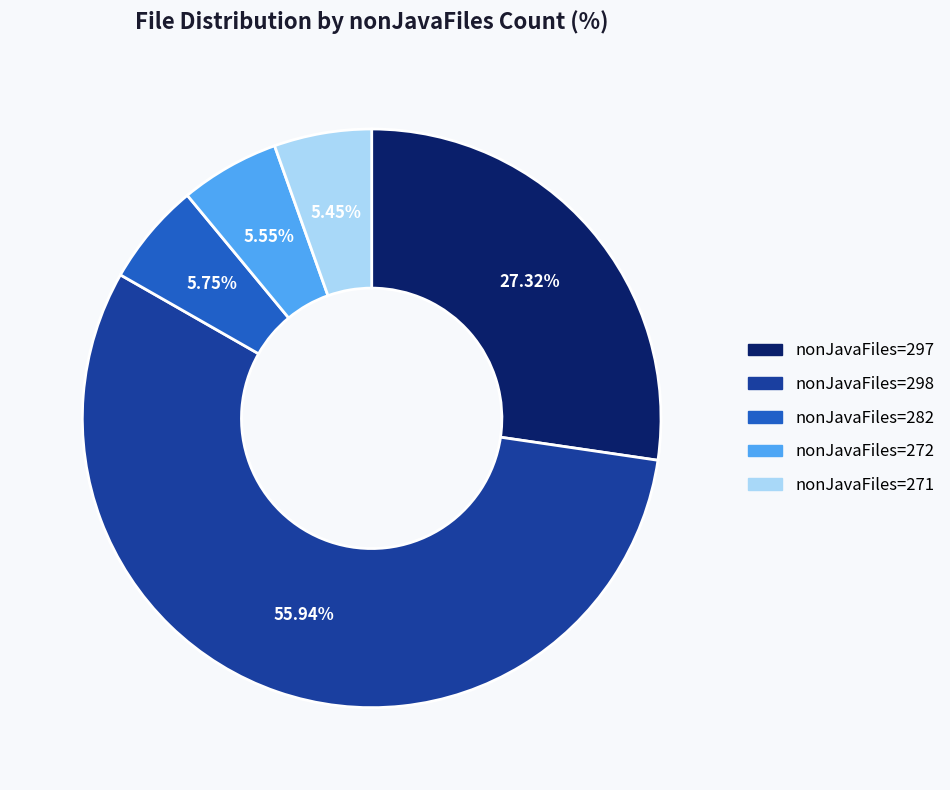

Is there a majority slice in this chart?

Yes